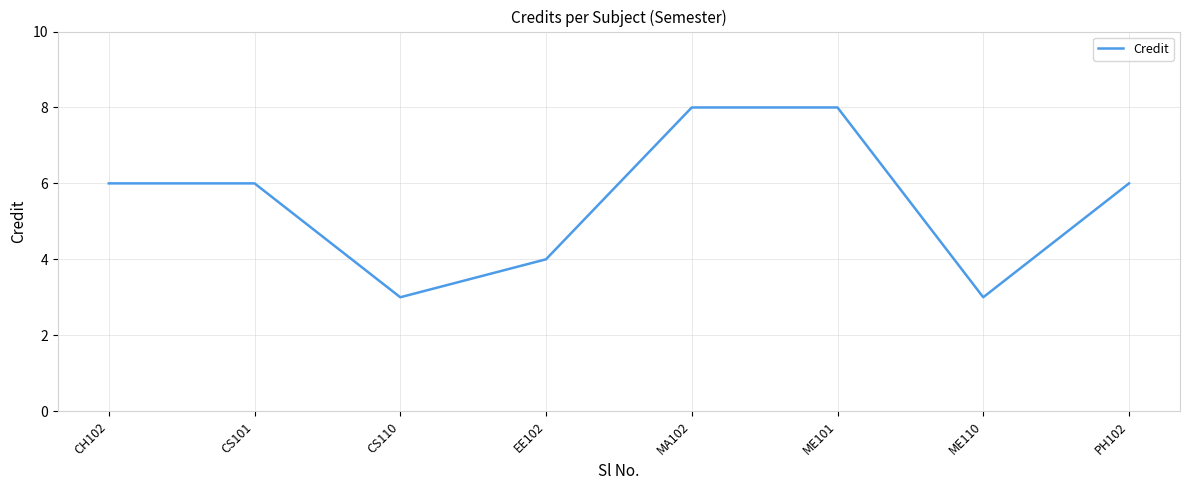

What is the minimum value shown in the chart?

3